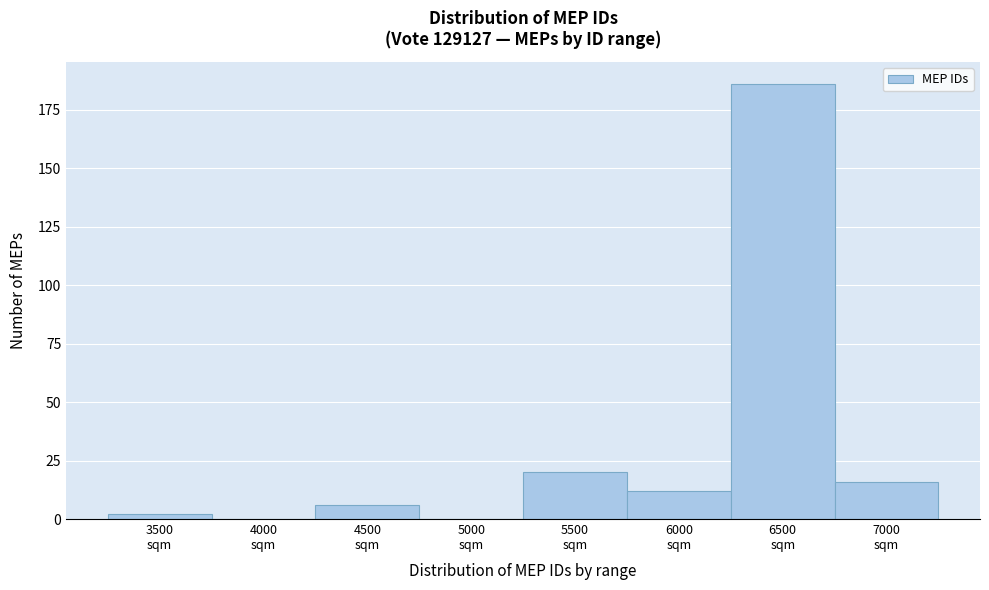

What is the sum of all values?

242